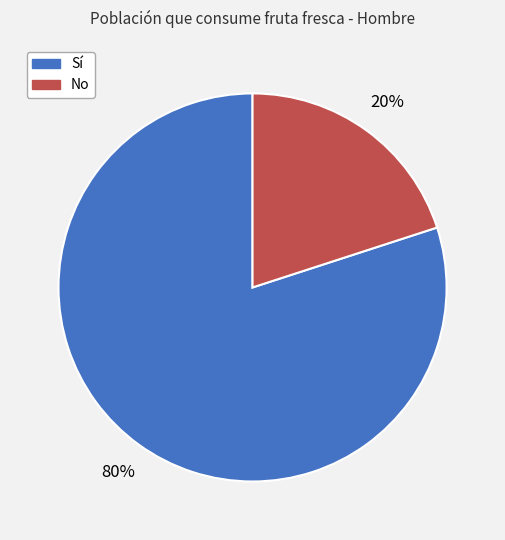

Is there any slice that represents more than half of the pie?

Yes